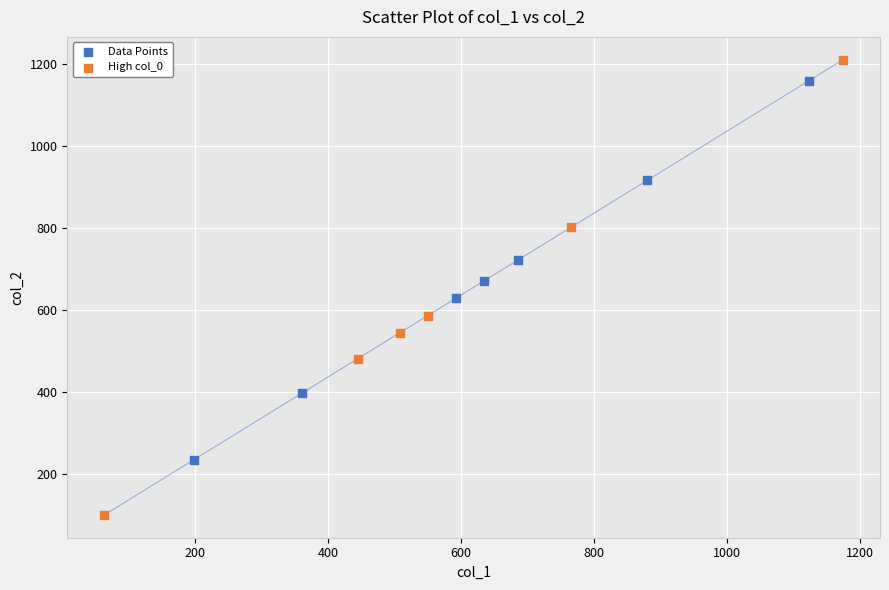

Which series contains the highest Y value?

High col_0